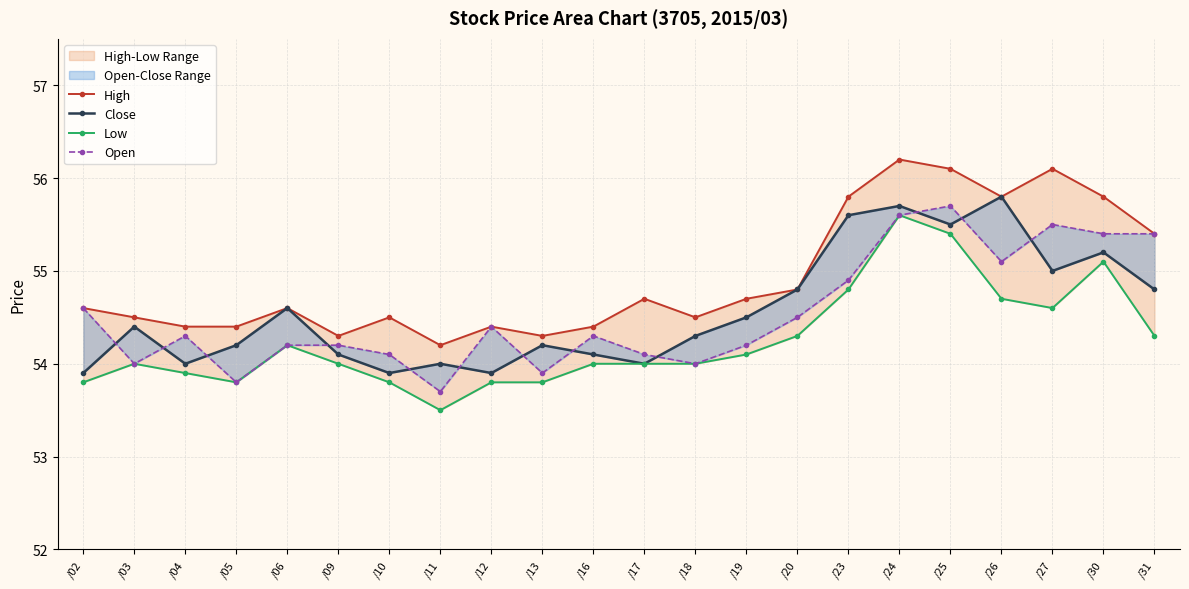

What is the approximate value of High at /09?

54.3